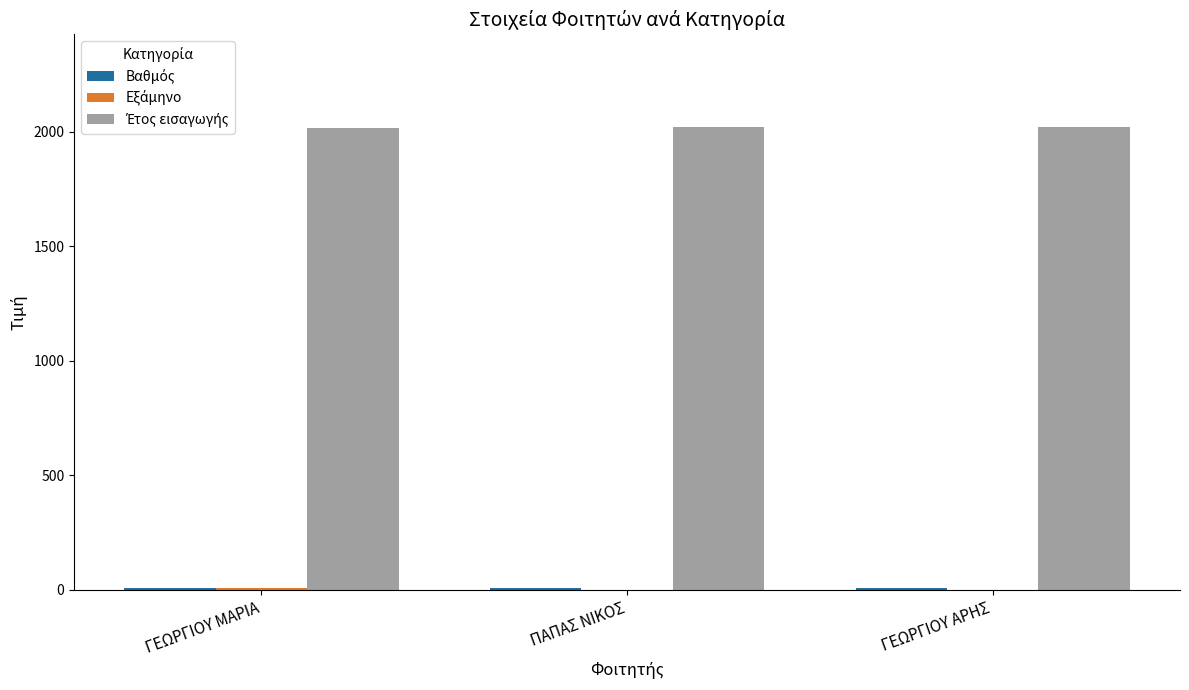

Is the value of Έτος εισαγωγής at ΓΕΩΡΓΙΟΥ ΜΑΡΙΑ greater than the value of Εξάμηνο at ΠΑΠΑΣ ΝΙΚΟΣ?

Yes